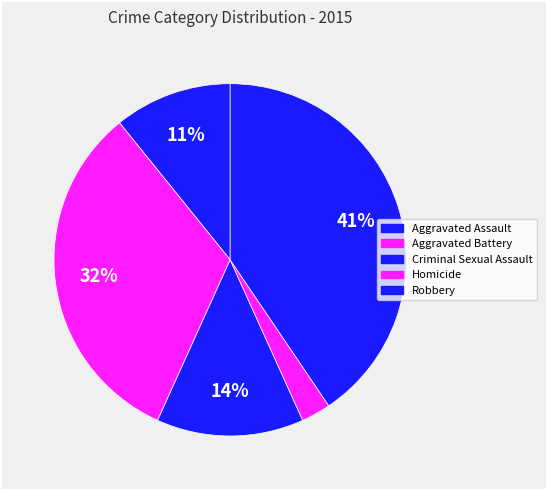

To the nearest percent, what is the combined percentage of Homicide and Criminal Sexual Assault?

16%